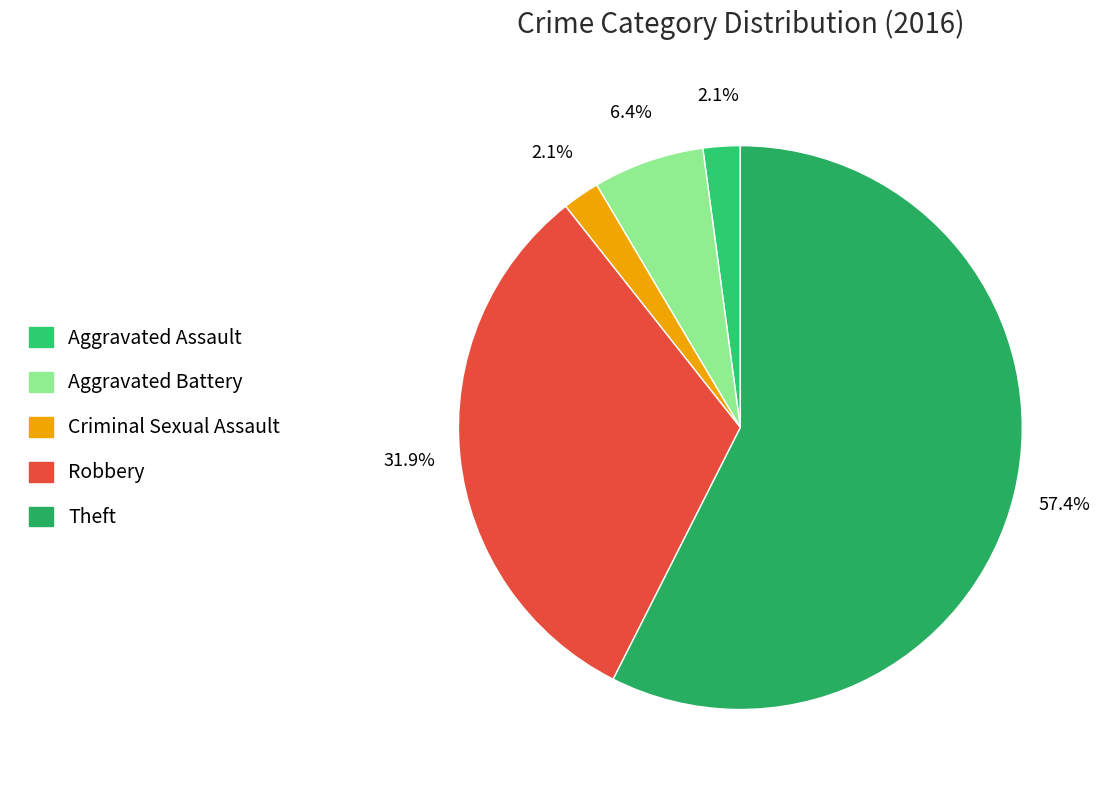

Which has a higher value, Aggravated Battery or Robbery?

Robbery